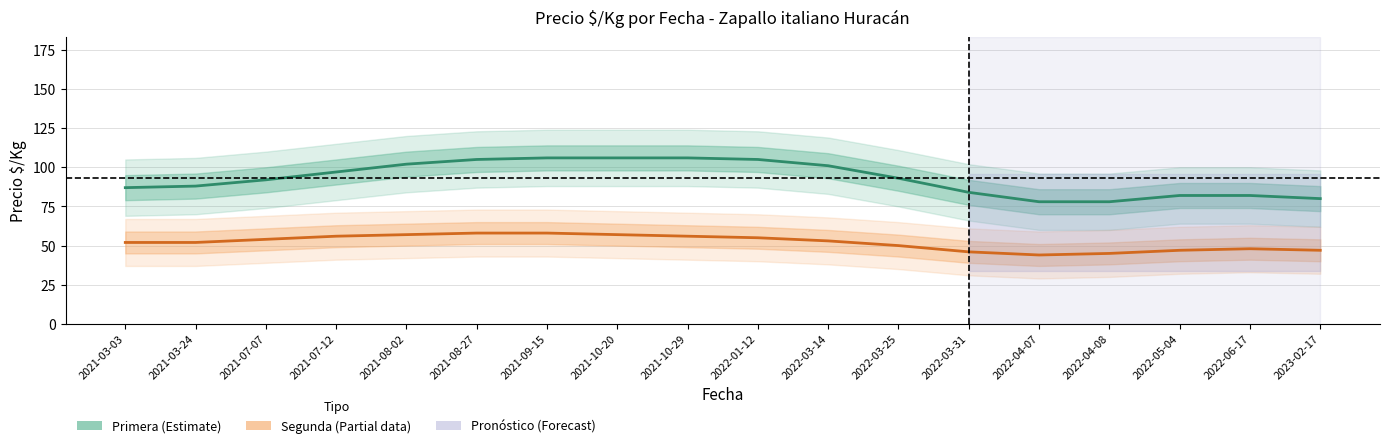

What is the difference between the highest and lowest values at 2021-10-29?

50